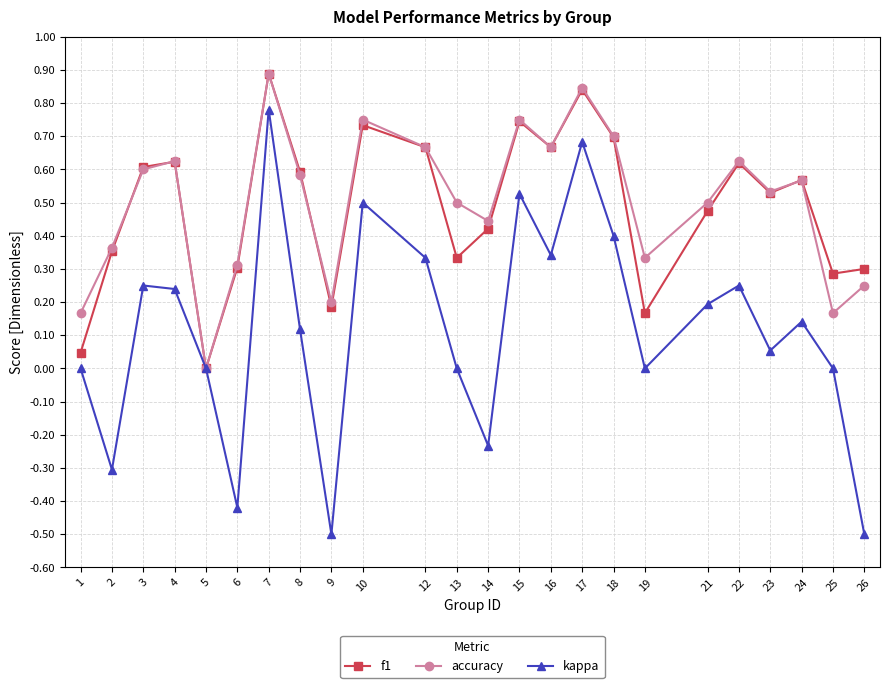

Which series has the widest spread of values?

kappa